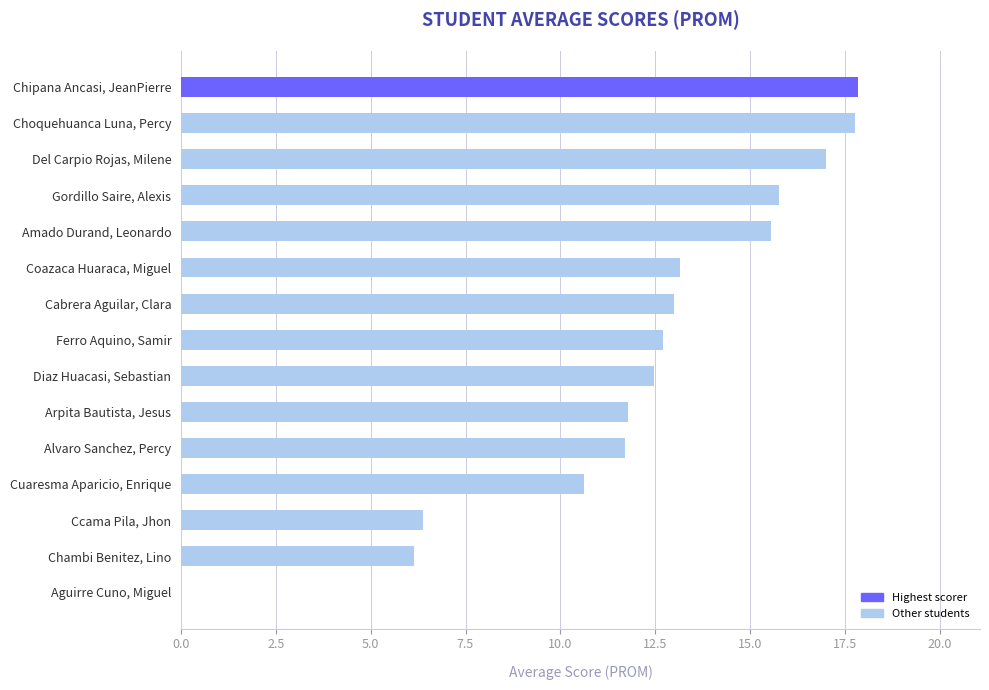

How many series are shown in this chart?

1